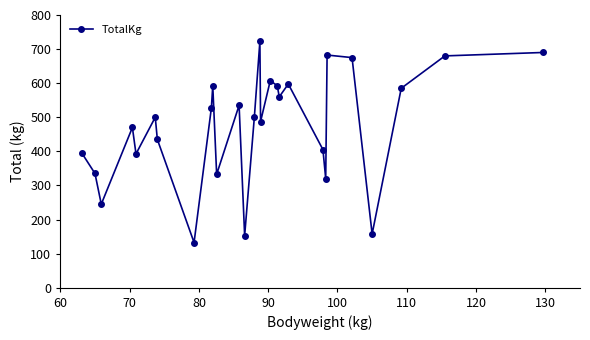

What is the value of the 24th point from the left?

675.0